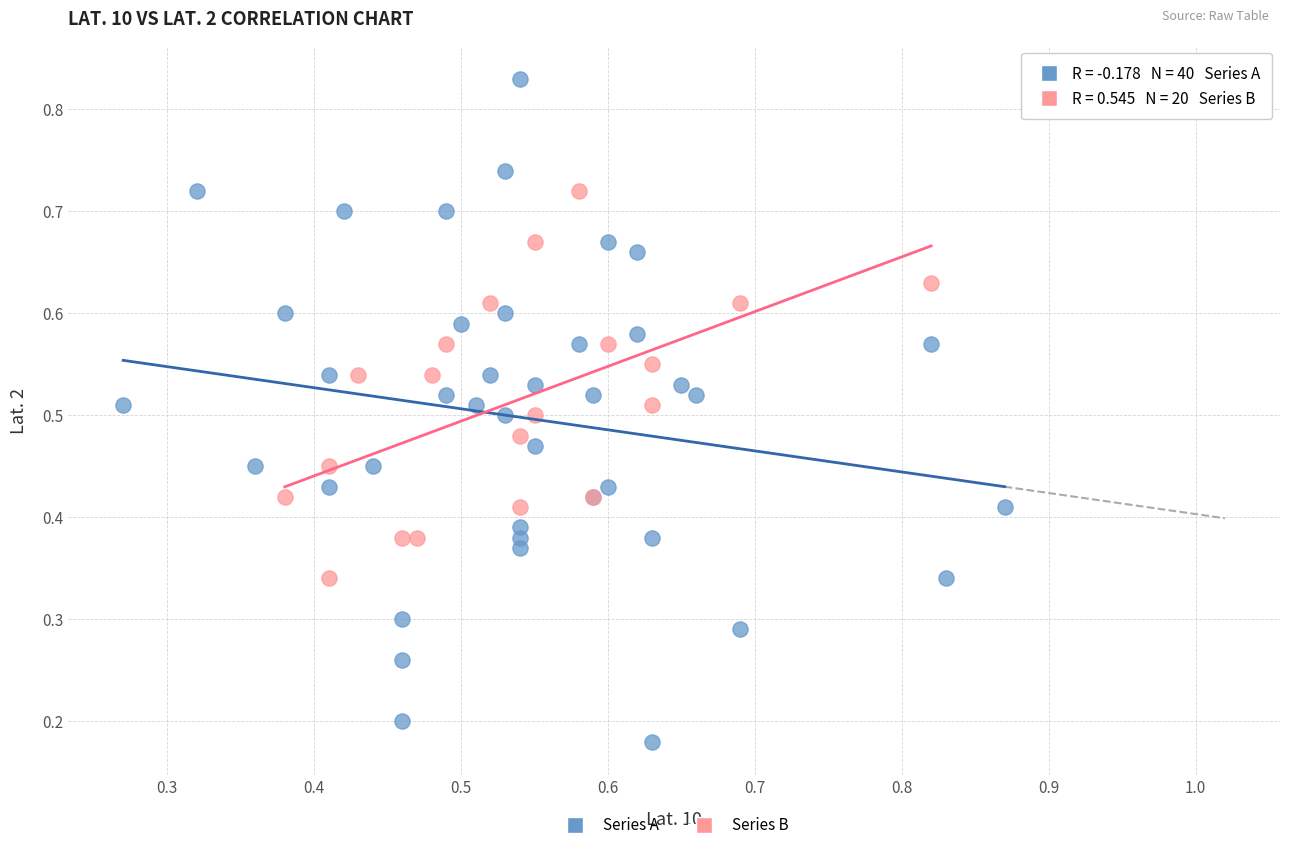

Which series has the largest Y range (max minus min)?

Series A